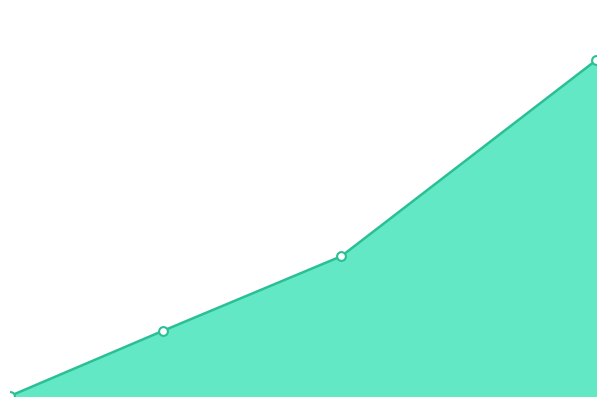

At how many categories does at least one series exceed 605?

3